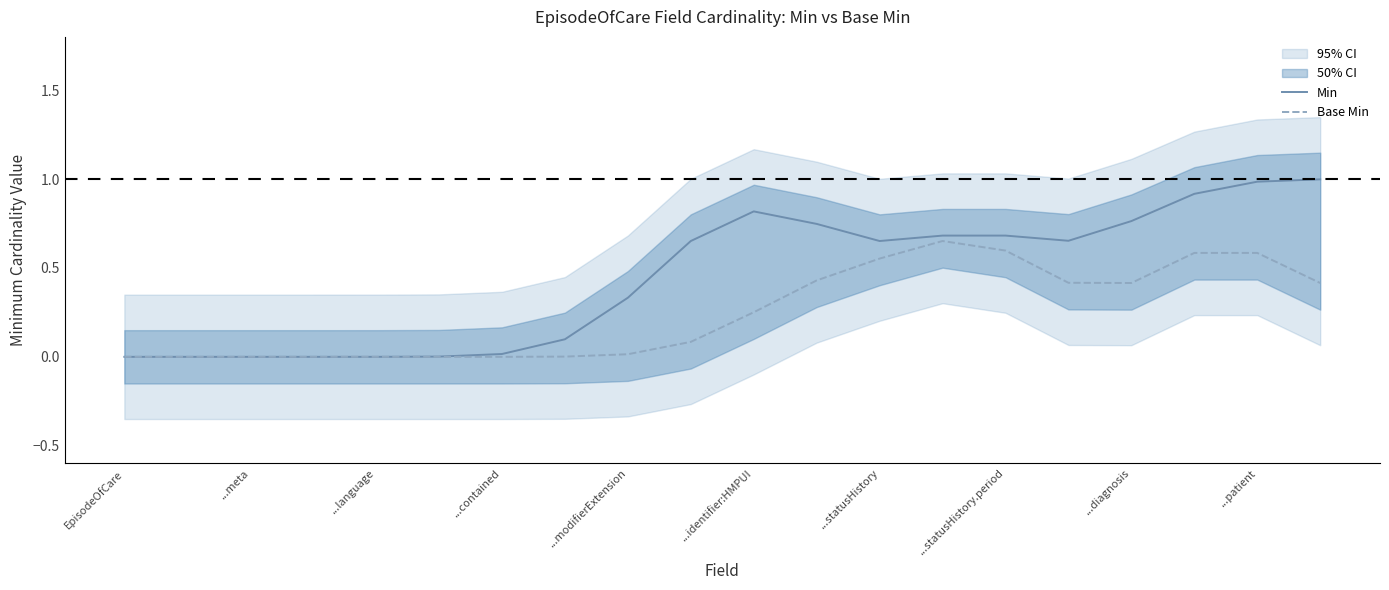

What is the average value of the Min series?

0.5